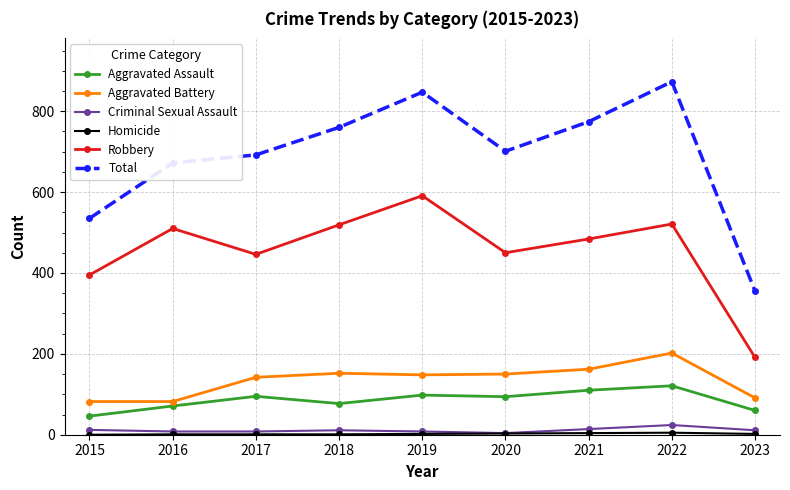

Which category has the lowest value in the Aggravated Assault series?

2015